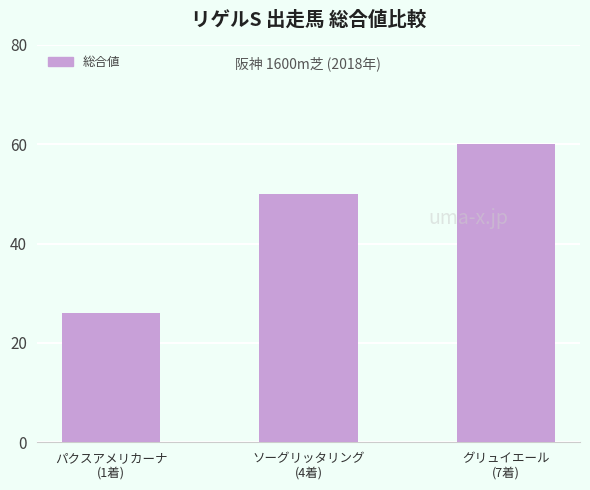

The value at グリュイエール
(7着) is 60. True or false?

True